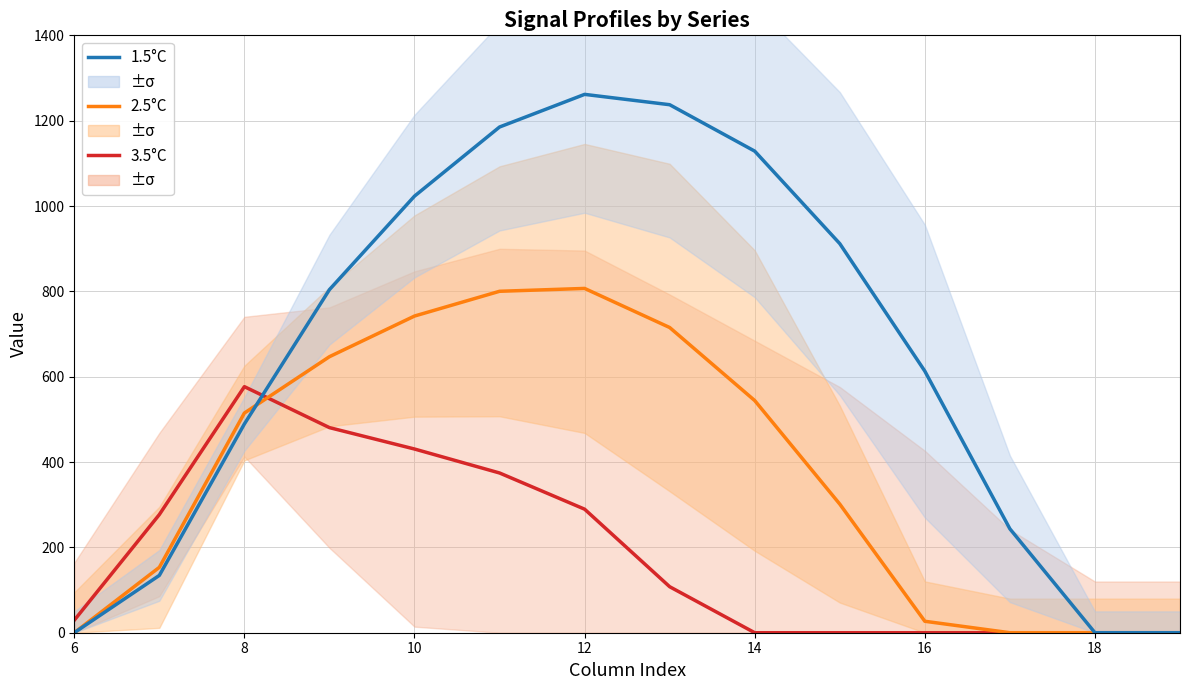

Reading left to right, what are all the values shown in this chart?

3.5°C: 29.3	276.9	576.6	480.7	430.5	374.4	289.5	107.8	0.0	0.0	0.0	0.0	0.0	0.0
2.5°C: 0.0	153.2	514.8	646.9	742.1	800.2	806.9	715.3	544.1	301.4	26.8	0.0	0.0	0.0
1.5°C: 0.0	134.3	489.3	804.0	1023.2	1185.2	1261.6	1237.4	1128.6	911.8	613.0	243.5	0.0	0.0